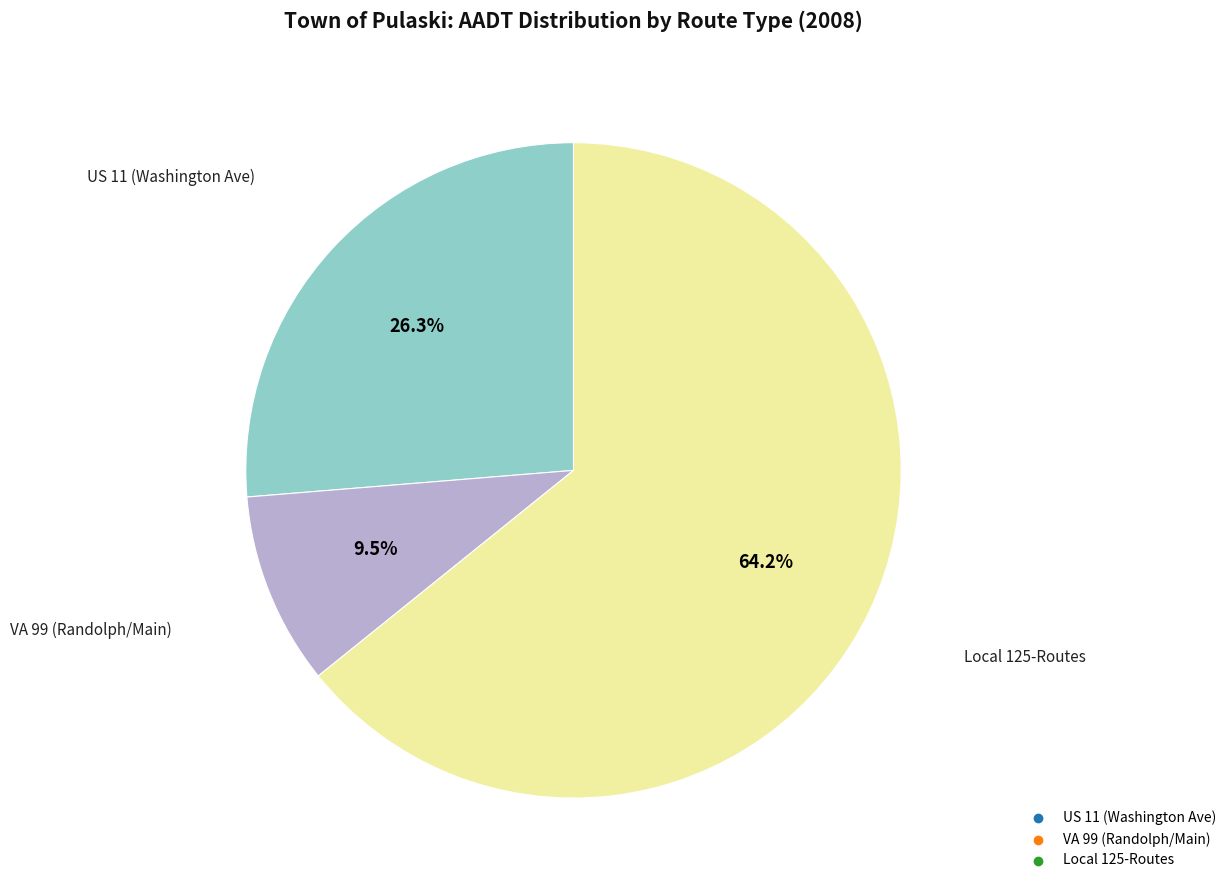

Does any single category account for the majority?

Yes